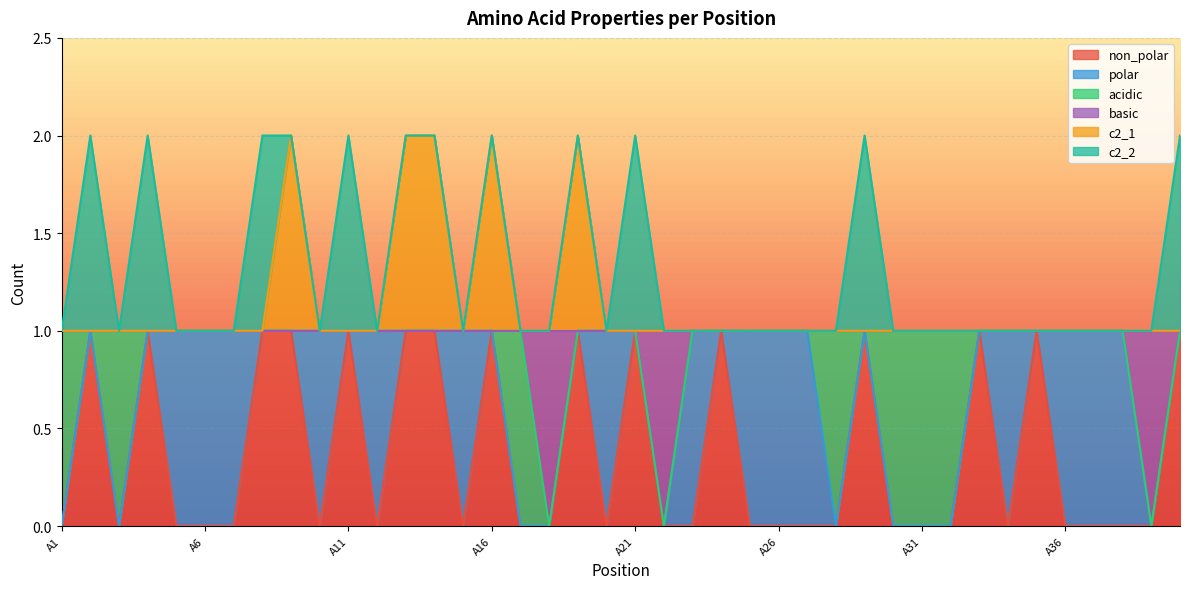

Which category has the highest value in the basic series?

A1